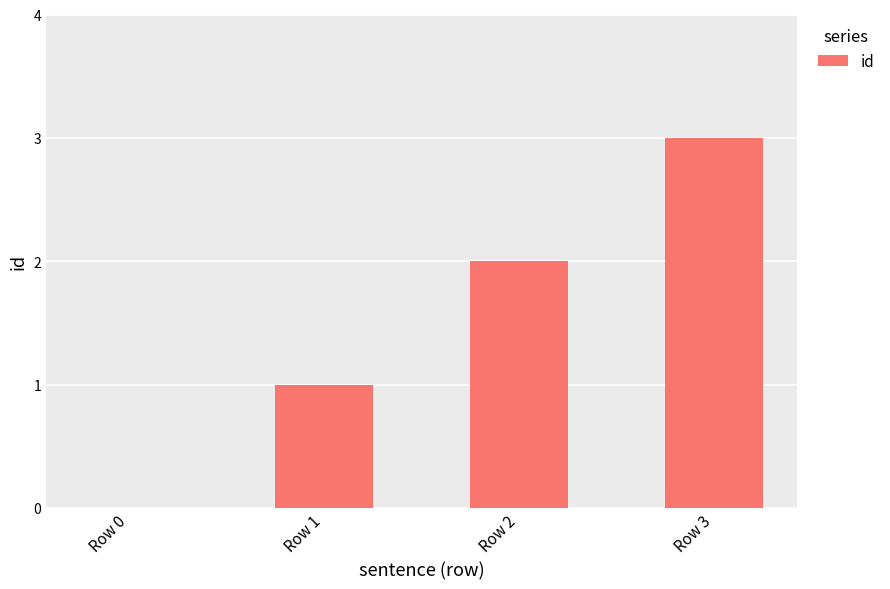

What is the sum of the values at Row 1 and Row 3?

4